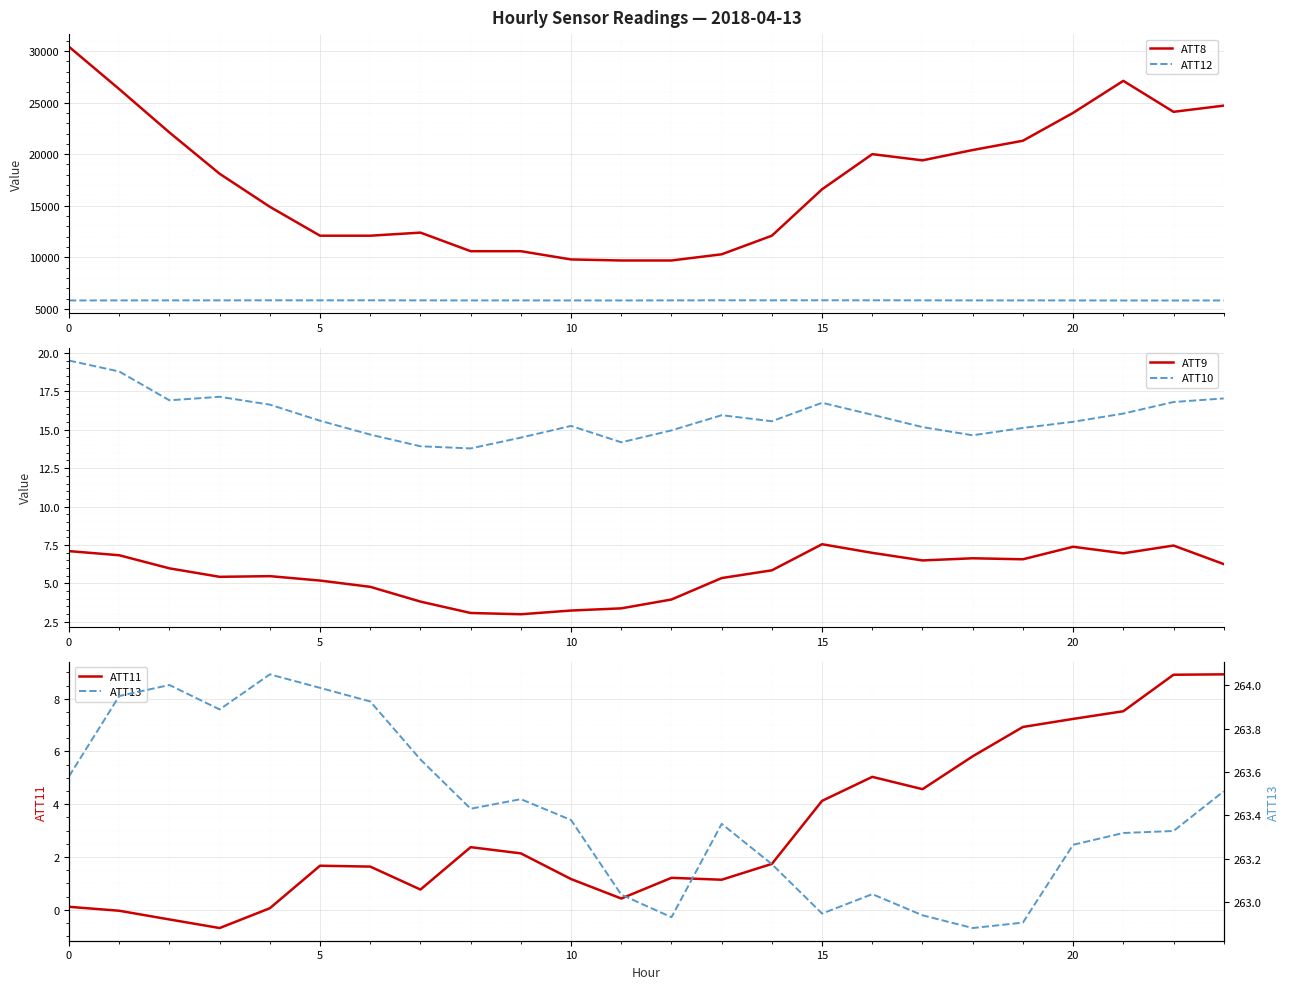

True or false: ATT13 and ATT12 cross at least once.

False